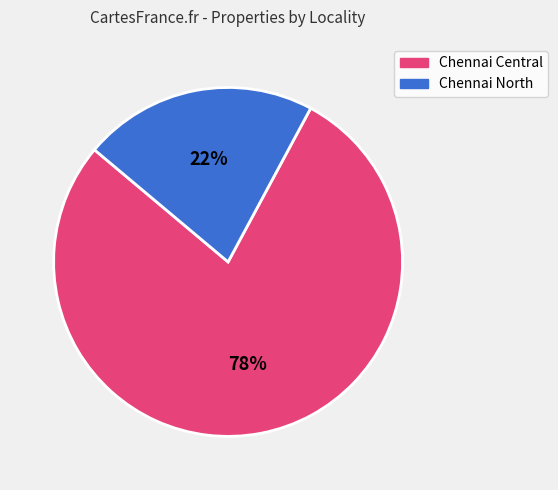

How many slices are in this pie chart?

2